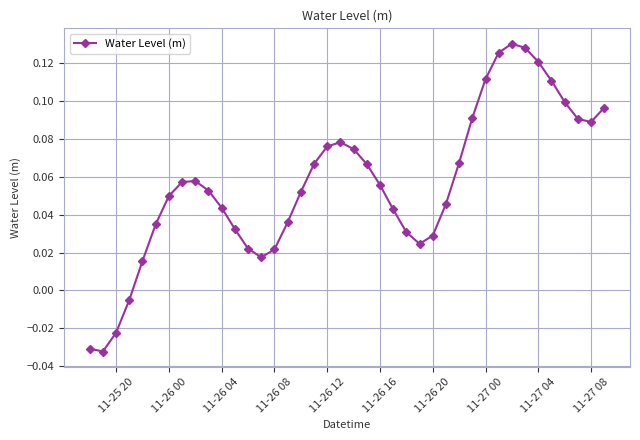

What is the sum of all values?

2.3